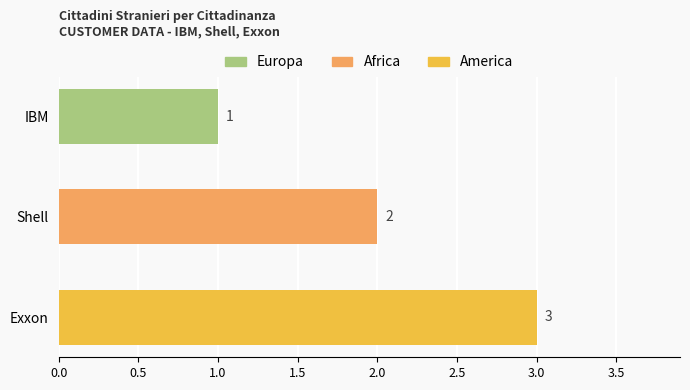

What is the ratio of the value at IBM to the value at Exxon?

0.3